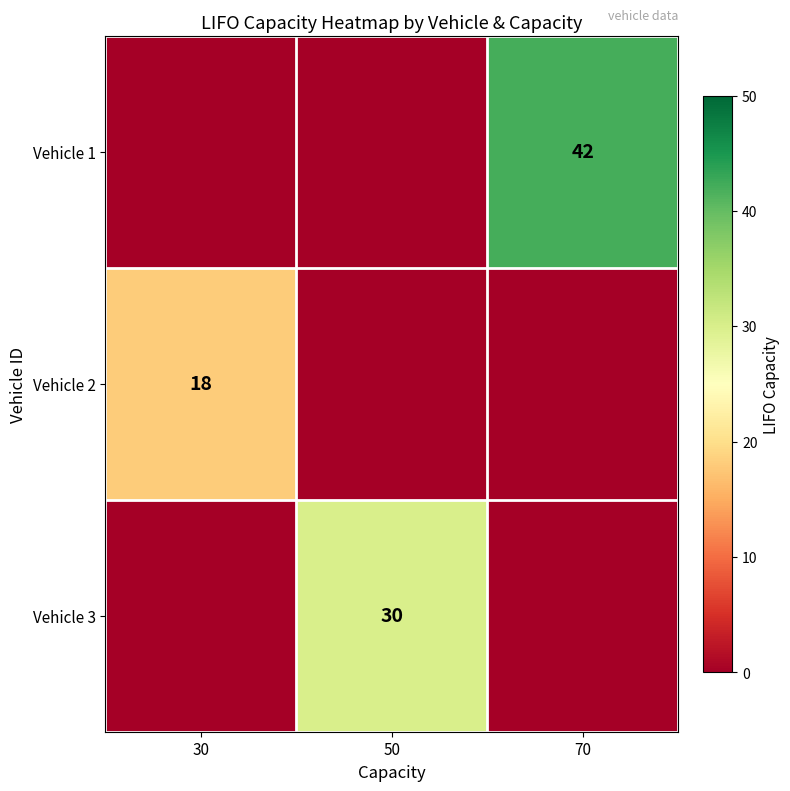

Is the value of Vehicle 3 at 70 greater than the value of Vehicle 1 at 30?

No